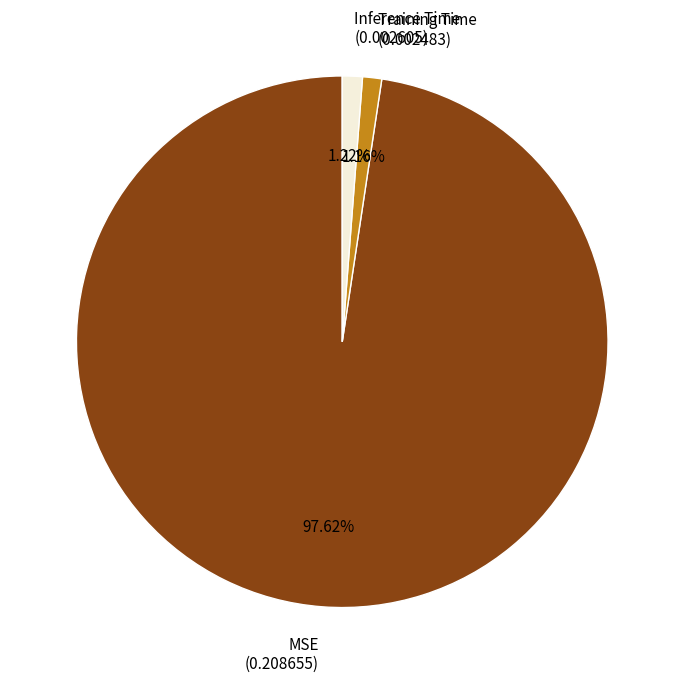

How much of the chart is everything except Inference Time?

98.8%